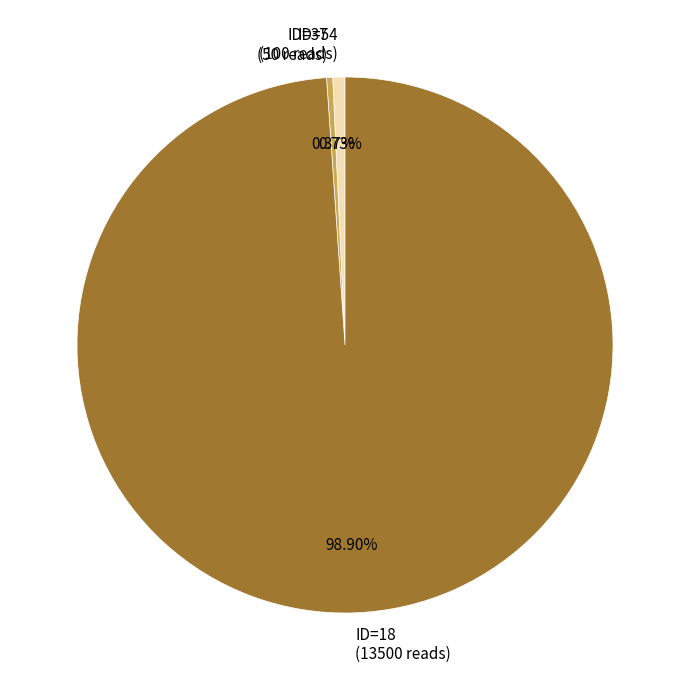

How much of the chart is everything except ID=37?

99.6%